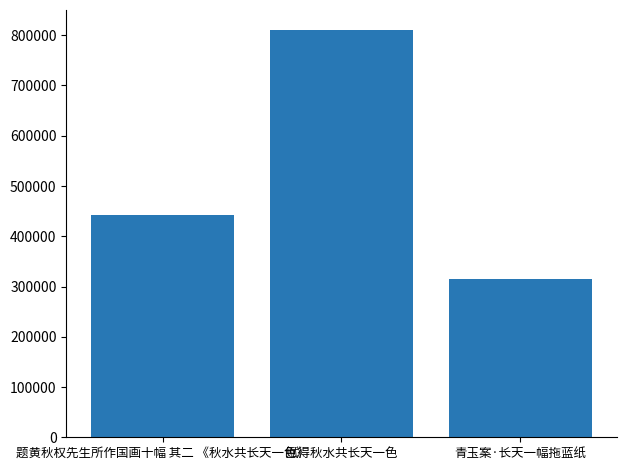

Count the number of categories in the chart.

3